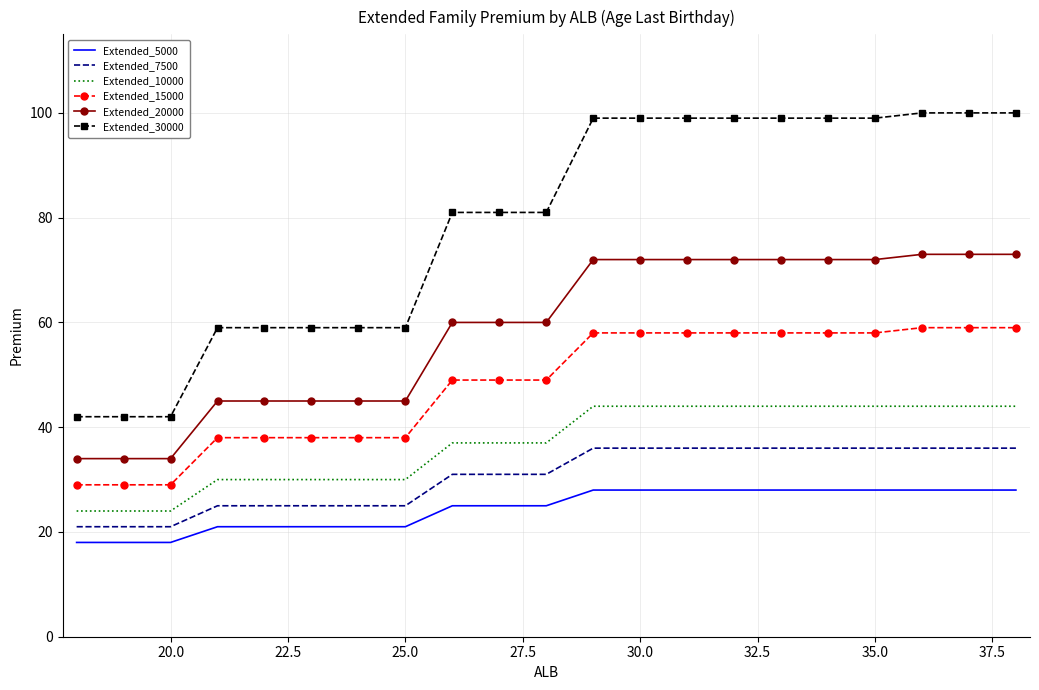

What is the lowest value of the Extended_20000 series?

34